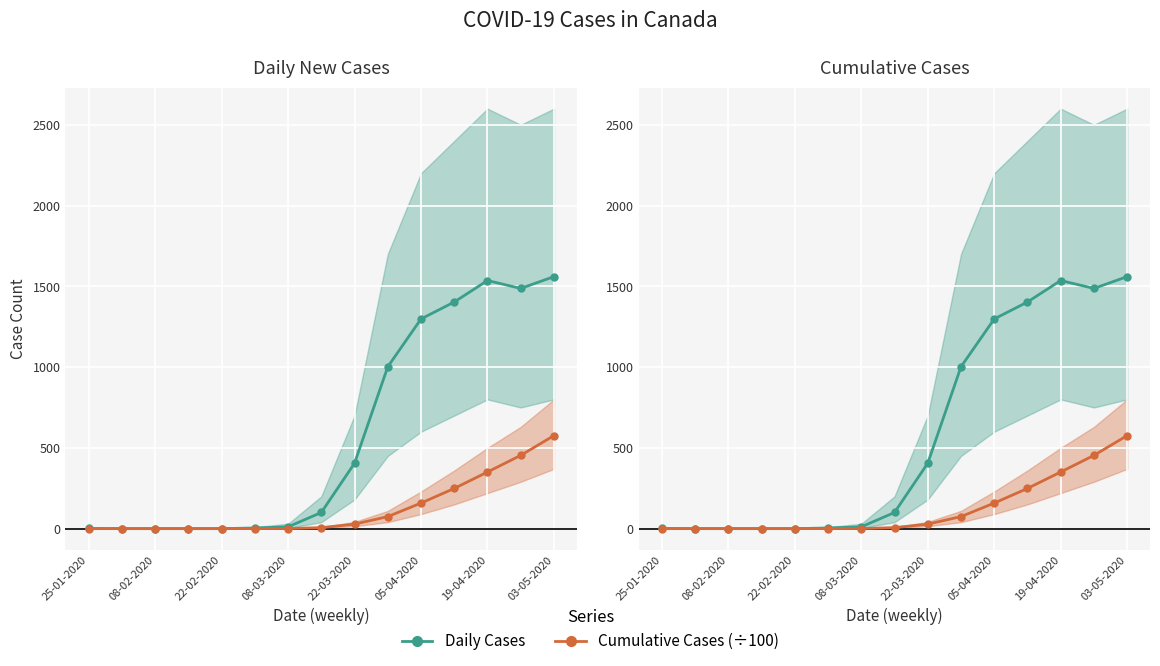

At how many categories does at least one series exceed 28?

8